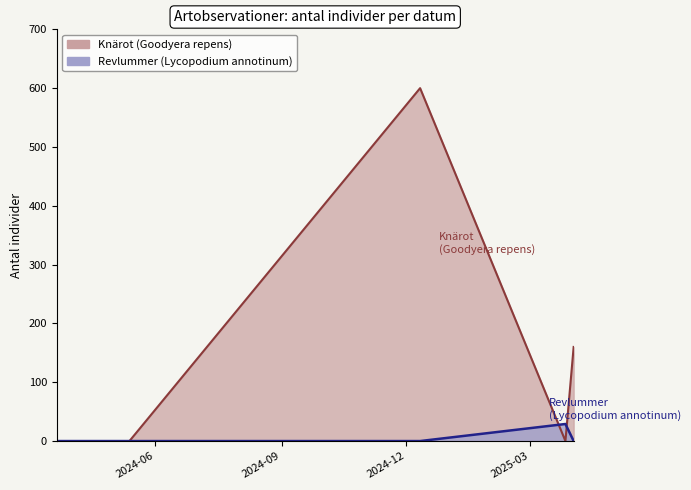

At which label is Knärot (Goodyera repens) closest to 180?

2025-04-02 (1)